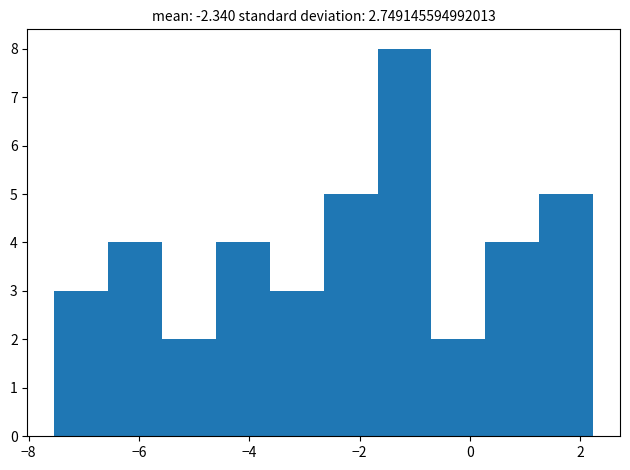

Over which range of the x-axis is the bar tallest?

-1.6 to -0.6